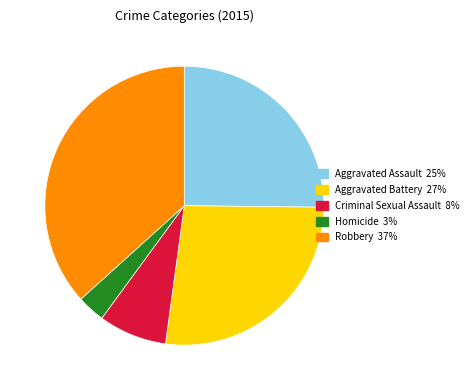

Which category has the smallest portion of the pie?

Homicide